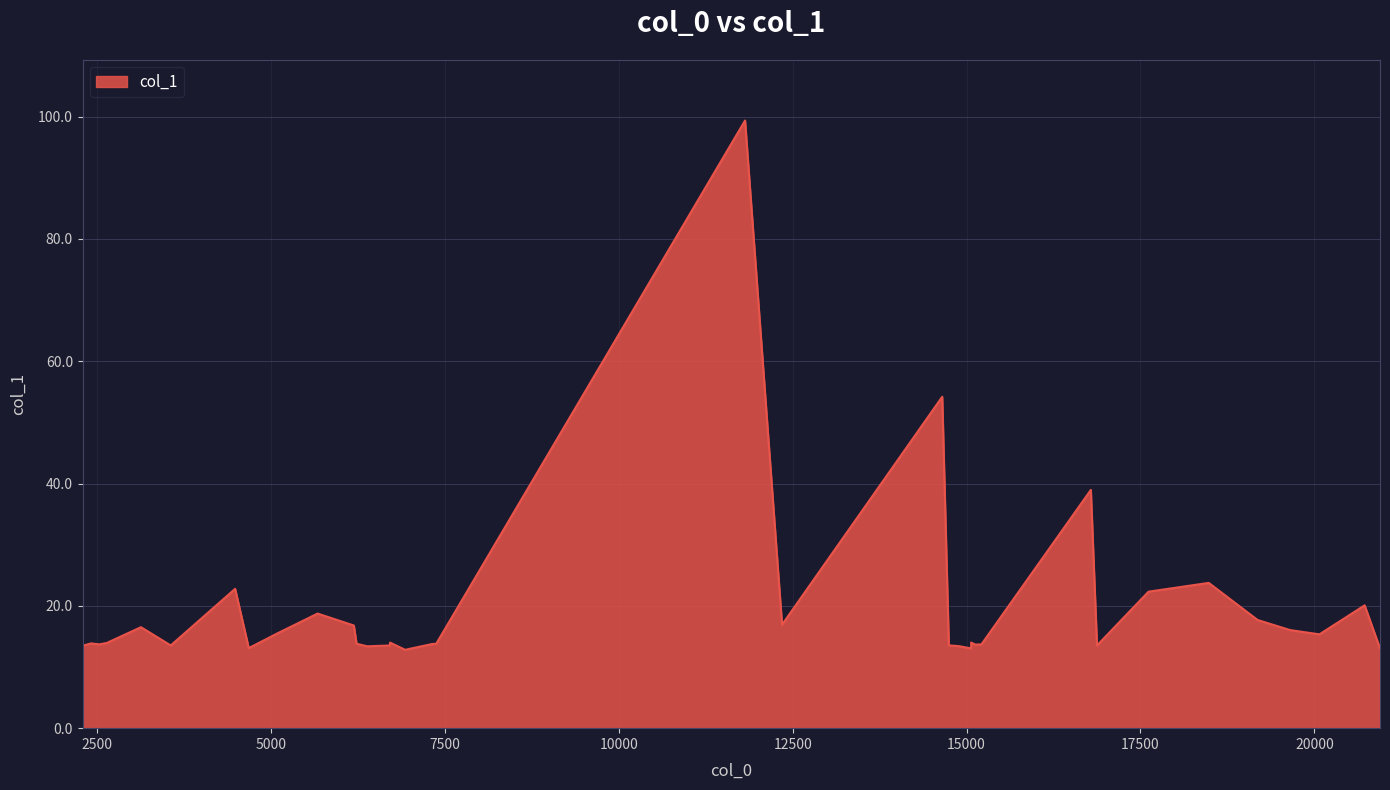

Reading left to right, list all the values displayed in this chart.

2292.82=13.5	2412.28=13.9	2529.97=13.7	2637.44=13.9	3130.19=16.5	3558.21=13.5	4484.07=22.8	4680.04=13.1	5092.29=15.5	5669.96=18.7	6190.55=16.8	6229.75=13.8	6384.07=13.4	6708.07=13.5	6711.4=14.0	6928.48=12.8	7315.33=13.8	7375.67=13.8	11815.0=99.3	12346.7=16.9	14649.6=54.2	14744.7=13.5	14889.7=13.4	15065.4=13.0	15065.4=14.0	15126.5=13.7	15214.0=13.7	16786.4=39.0	16874.5=13.5	17615.8=22.3	18481.5=23.8	19183.9=17.7	19651.6=16.0	20072.7=15.3	20722.5=20.1	20943.5=13.0